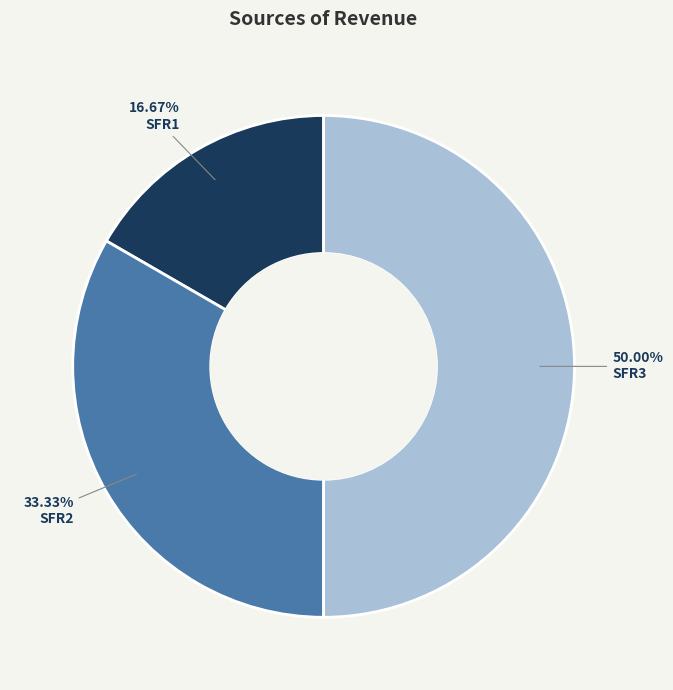

Combined, what portion of the pie is SFR1 and SFR3?

66.7%